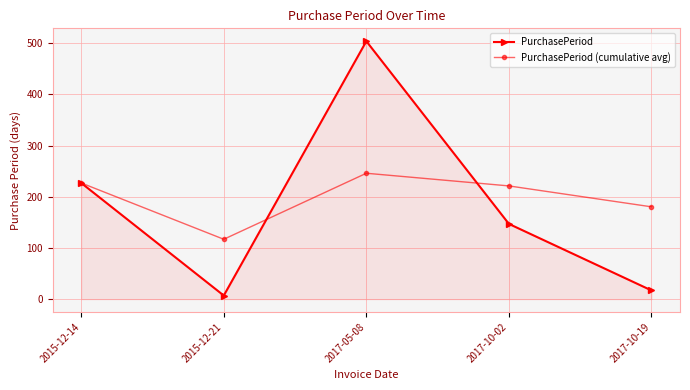

How many categories are shown in the chart?

5